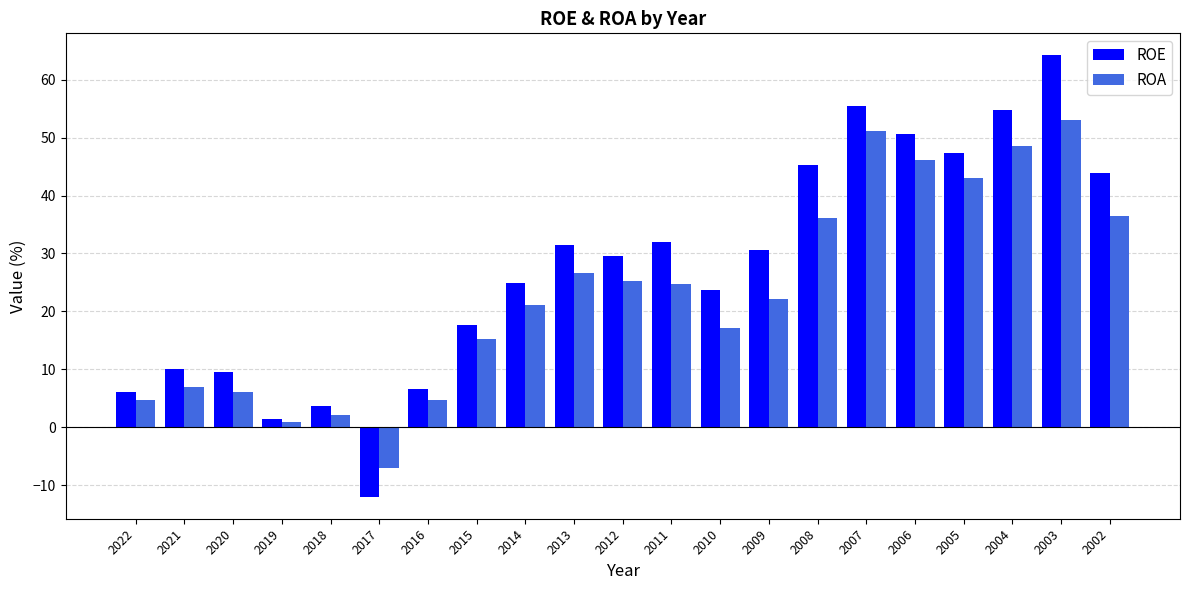

At which label is ROA closest to 22?

2009